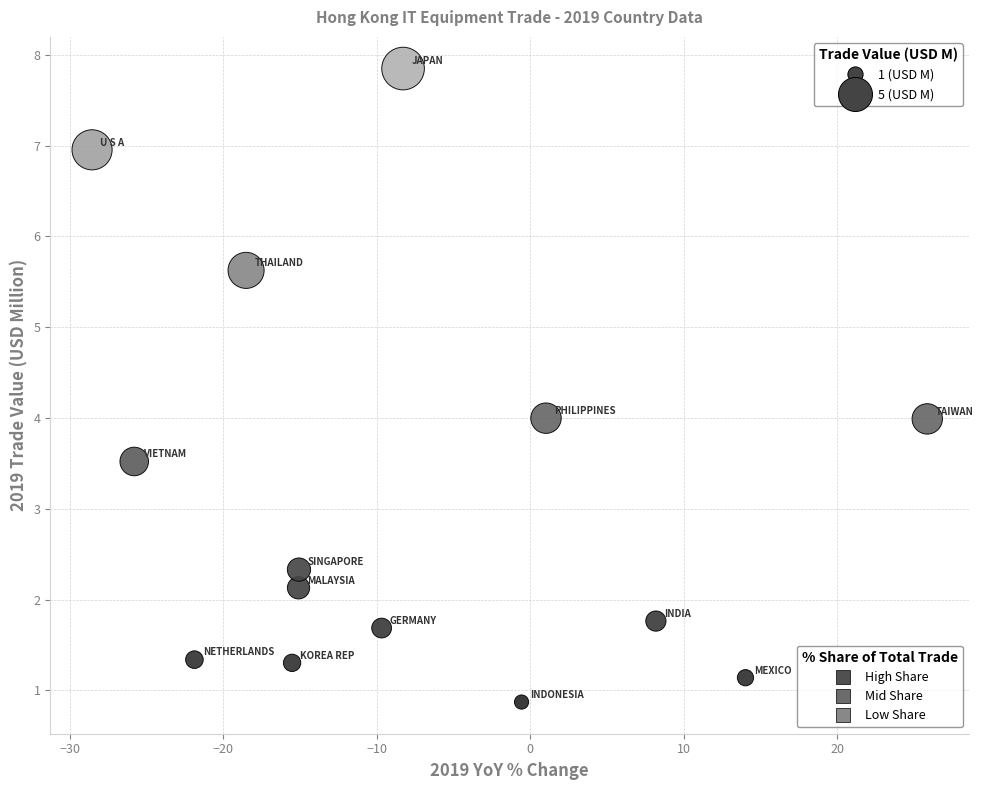

What is the range of Y values (max minus min)?

7.0